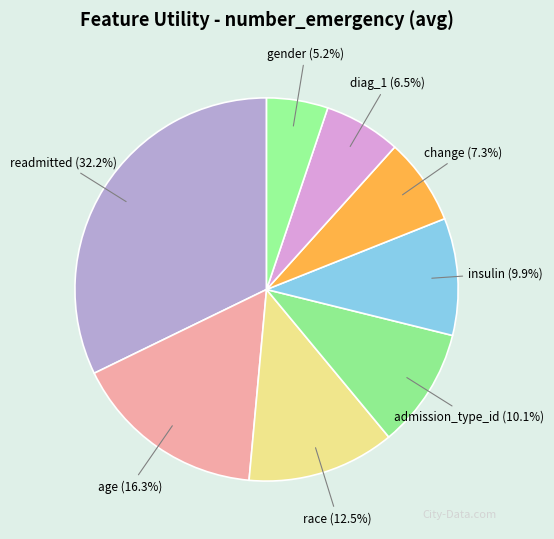

To the nearest percent, what percentage of the pie is insulin?

10%